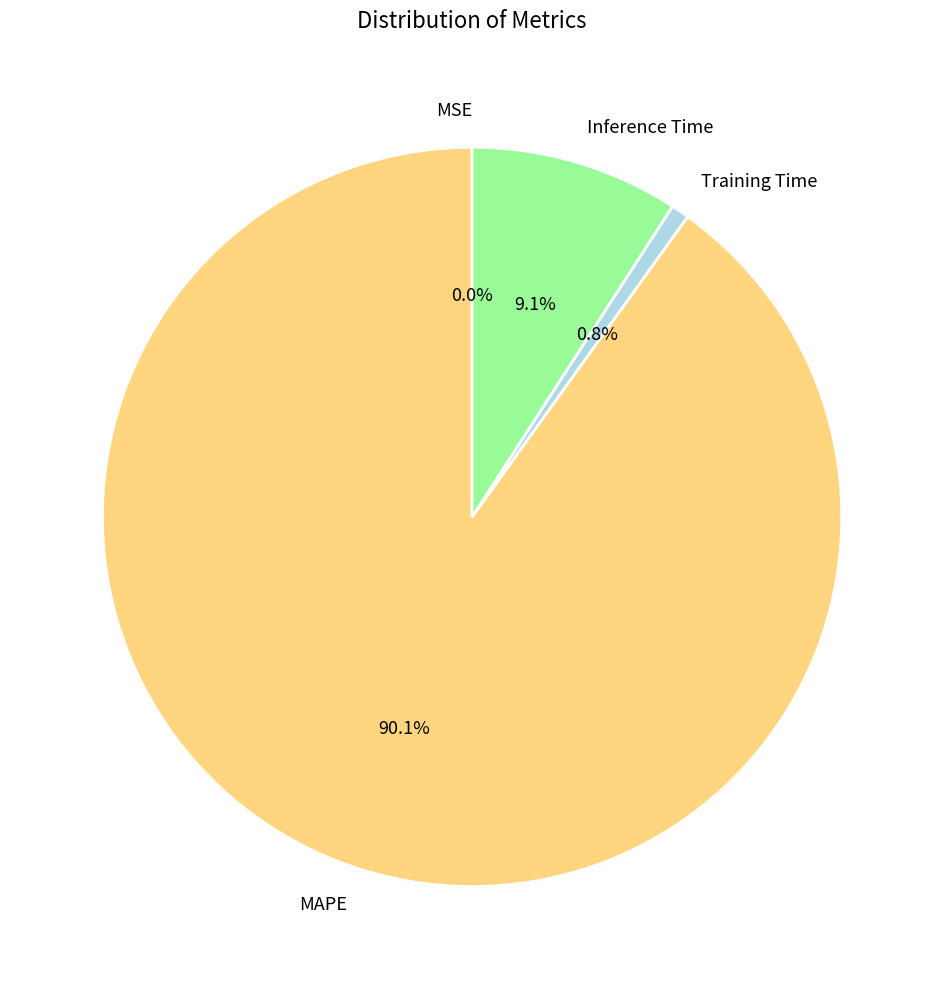

Which has a higher value, MAPE or Inference Time?

MAPE